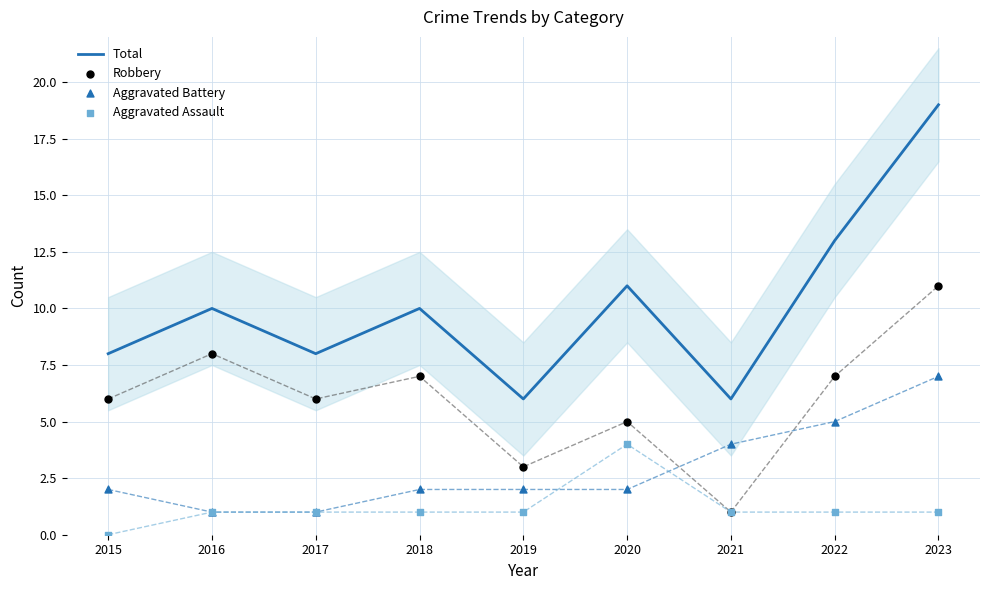

At which category is the sum across all series the highest?

2023